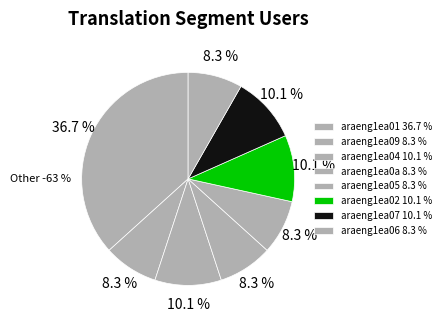

What is the total percentage of araeng1ea04 and araeng1ea06?

18.3%